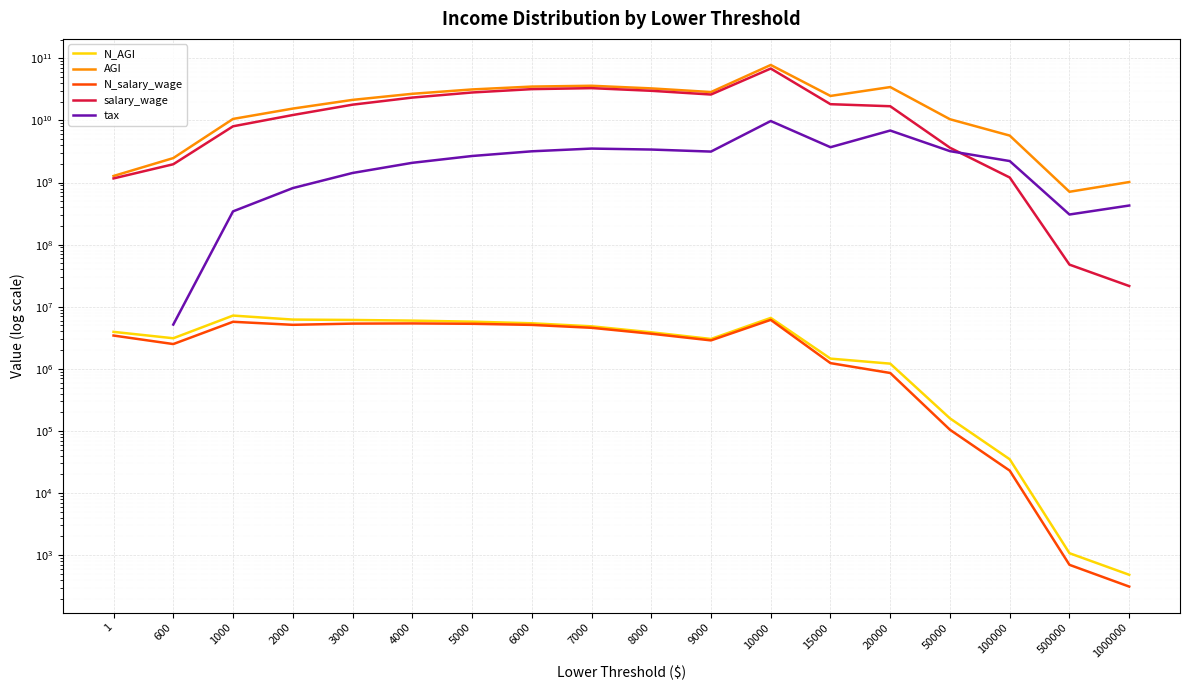

The value of salary_wage at 1000000 is 10983915.0. True or false?

False